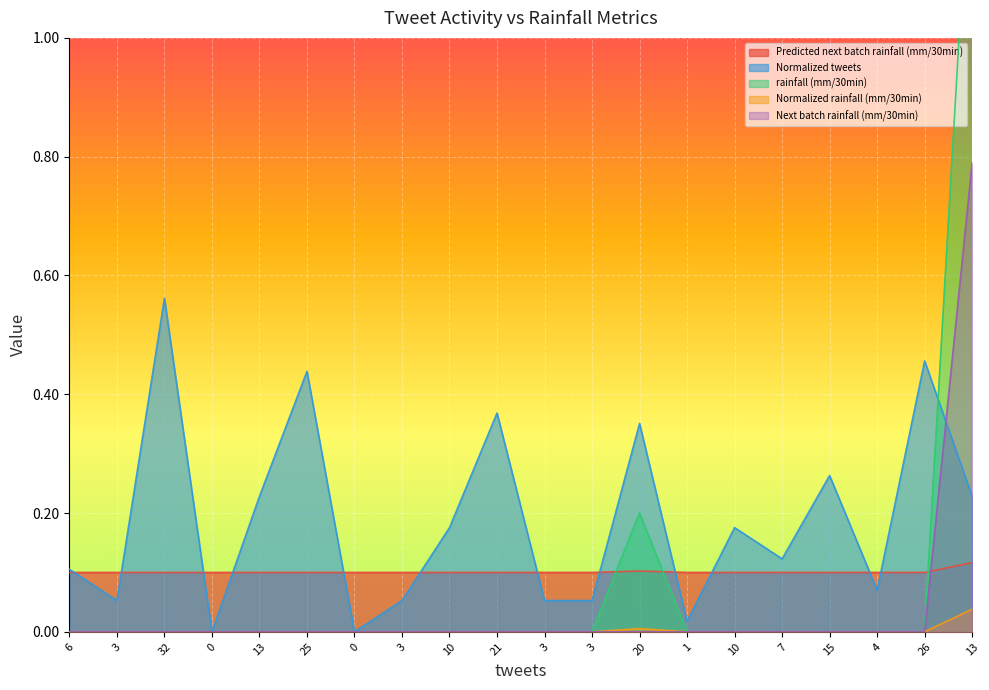

Reading left to right, transcribe all the data shown in this chart.

Predicted next batch rainfall (mm/30min): 0.1	0.1	0.1	0.1	0.1	0.1	0.1	0.1	0.1	0.1	0.1	0.1	0.1	0.1	0.1	0.1	0.1	0.1	0.1	0.1
Normalized tweets: 0.1	0.1	0.6	0.0	0.2	0.4	0.0	0.1	0.2	0.4	0.1	0.1	0.4	0.0	0.2	0.1	0.3	0.1	0.5	0.2
rainfall (mm/30min): 0.0	0.0	0.0	0.0	0.0	0.0	0.0	0.0	0.0	0.0	0.0	0.0	0.2	0.0	0.0	0.0	0.0	0.0	0.0	1.4
Normalized rainfall (mm/30min): 0.0	0.0	0.0	0.0	0.0	0.0	0.0	0.0	0.0	0.0	0.0	0.0	0.0	0.0	0.0	0.0	0.0	0.0	0.0	0.0
Next batch rainfall (mm/30min): 0.0	0.0	0.0	0.0	0.0	0.0	0.0	0.0	0.0	0.0	0.0	0.0	0.0	0.0	0.0	0.0	0.0	0.0	0.0	0.8